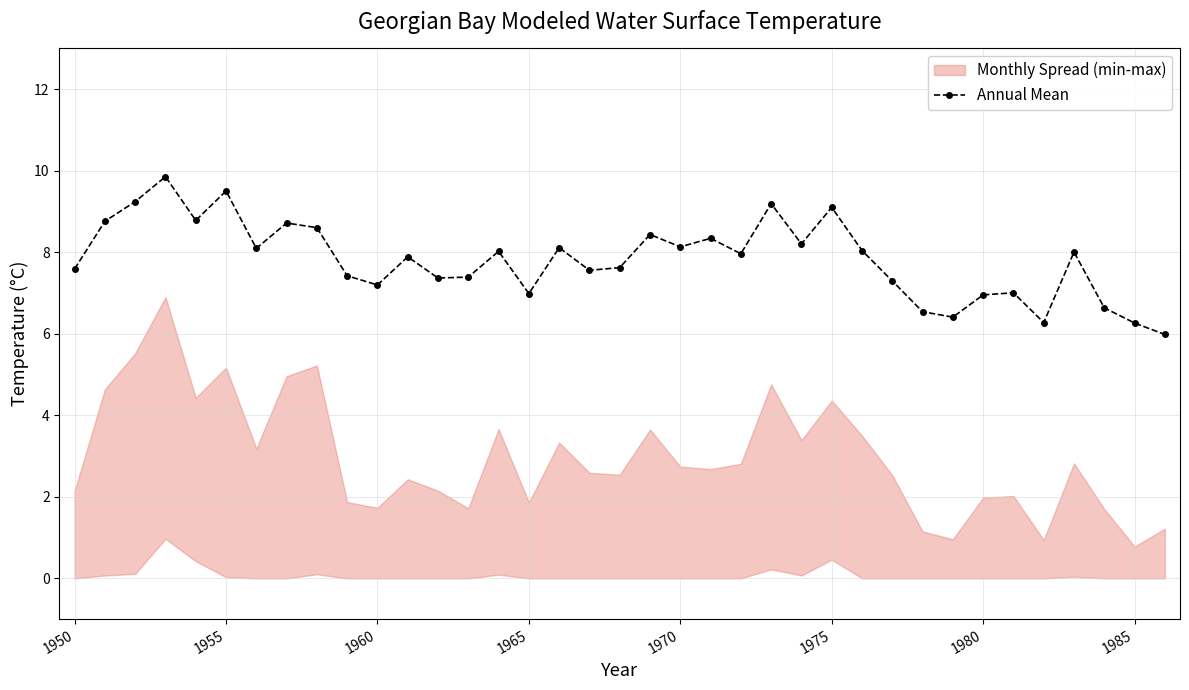

True or false: Annual Mean has more than 1 points higher than both neighbors.

True